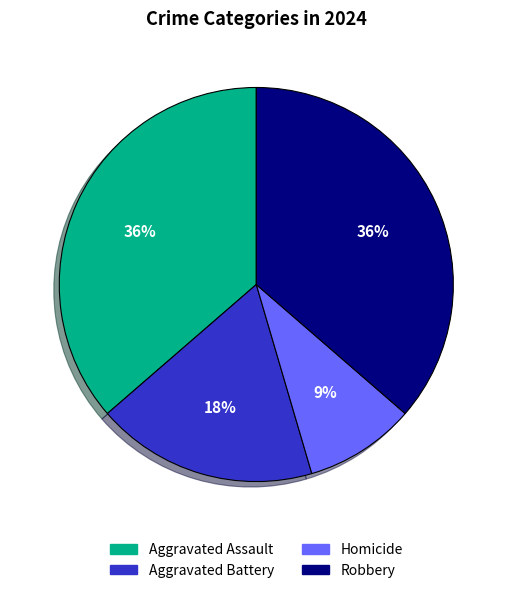

Which has a higher value, Aggravated Battery or Robbery?

Robbery